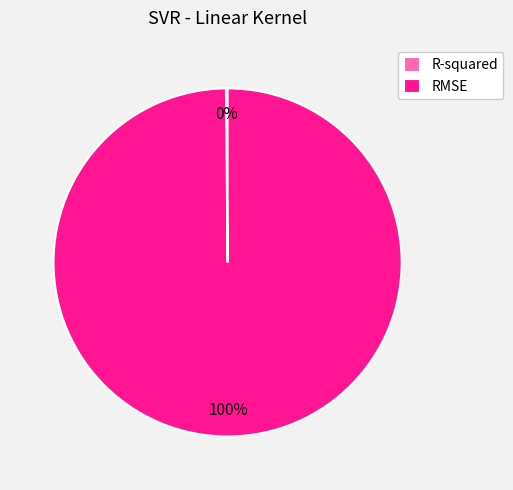

To the nearest percent, what is the average slice percentage?

50%